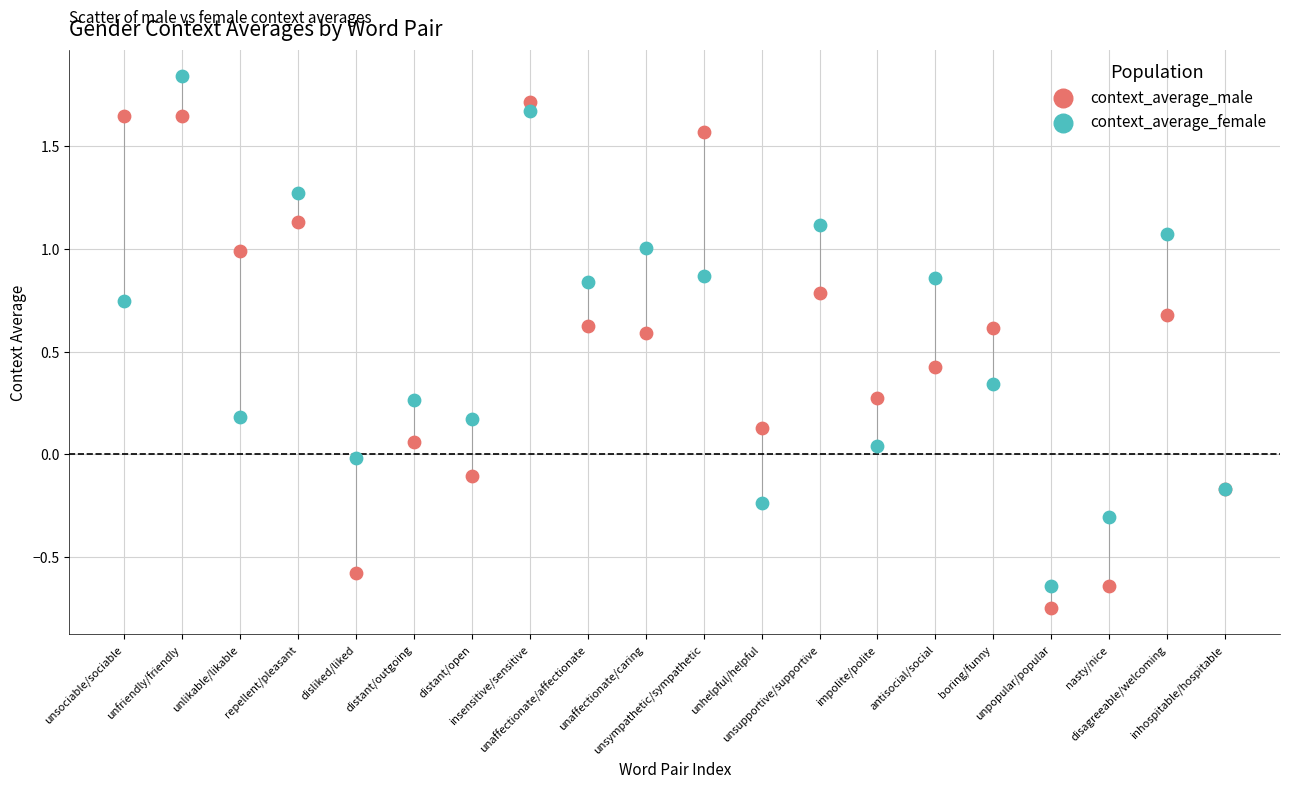

What are all the series names shown in the legend?

context_average_male, context_average_female